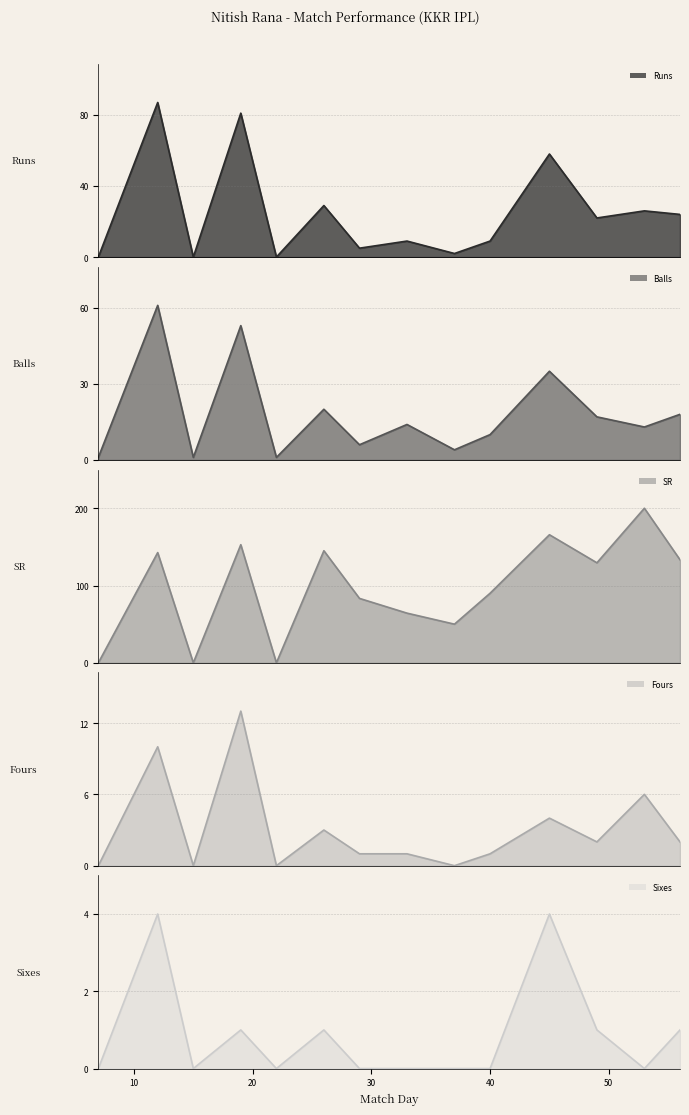

The Sixes series shows 1.7 at 19. True or false?

False